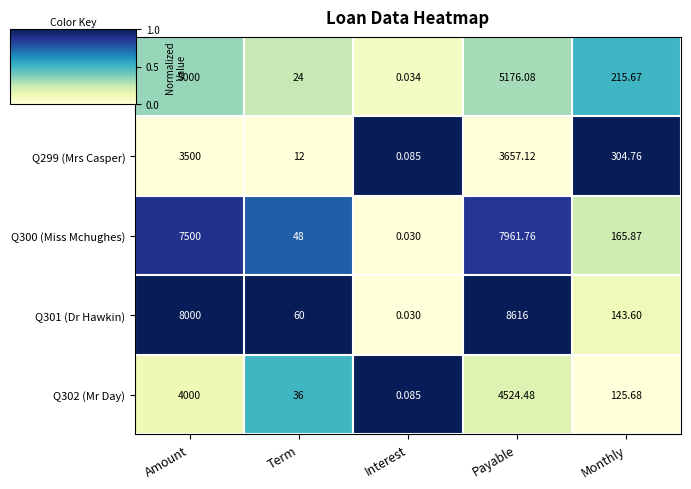

List the labels in order of Q299 (Mrs Casper) value, smallest first.

Interest, Term, Monthly, Amount, Payable